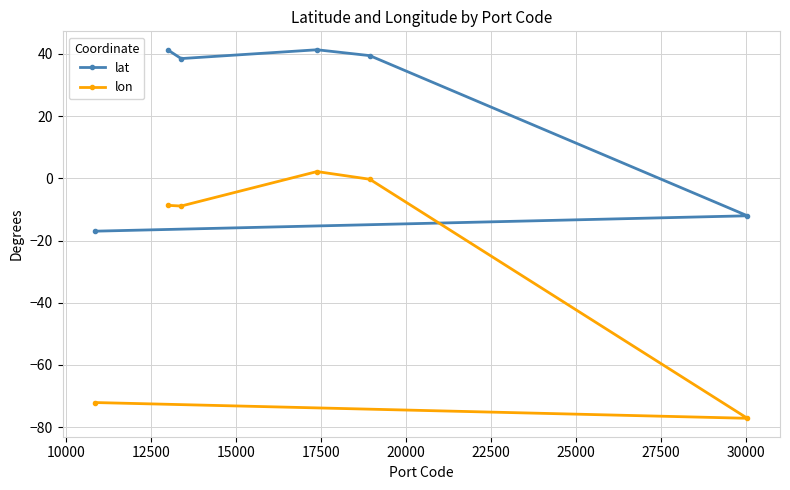

What is the value of the lon point at the 3rd from the left?

-8.9